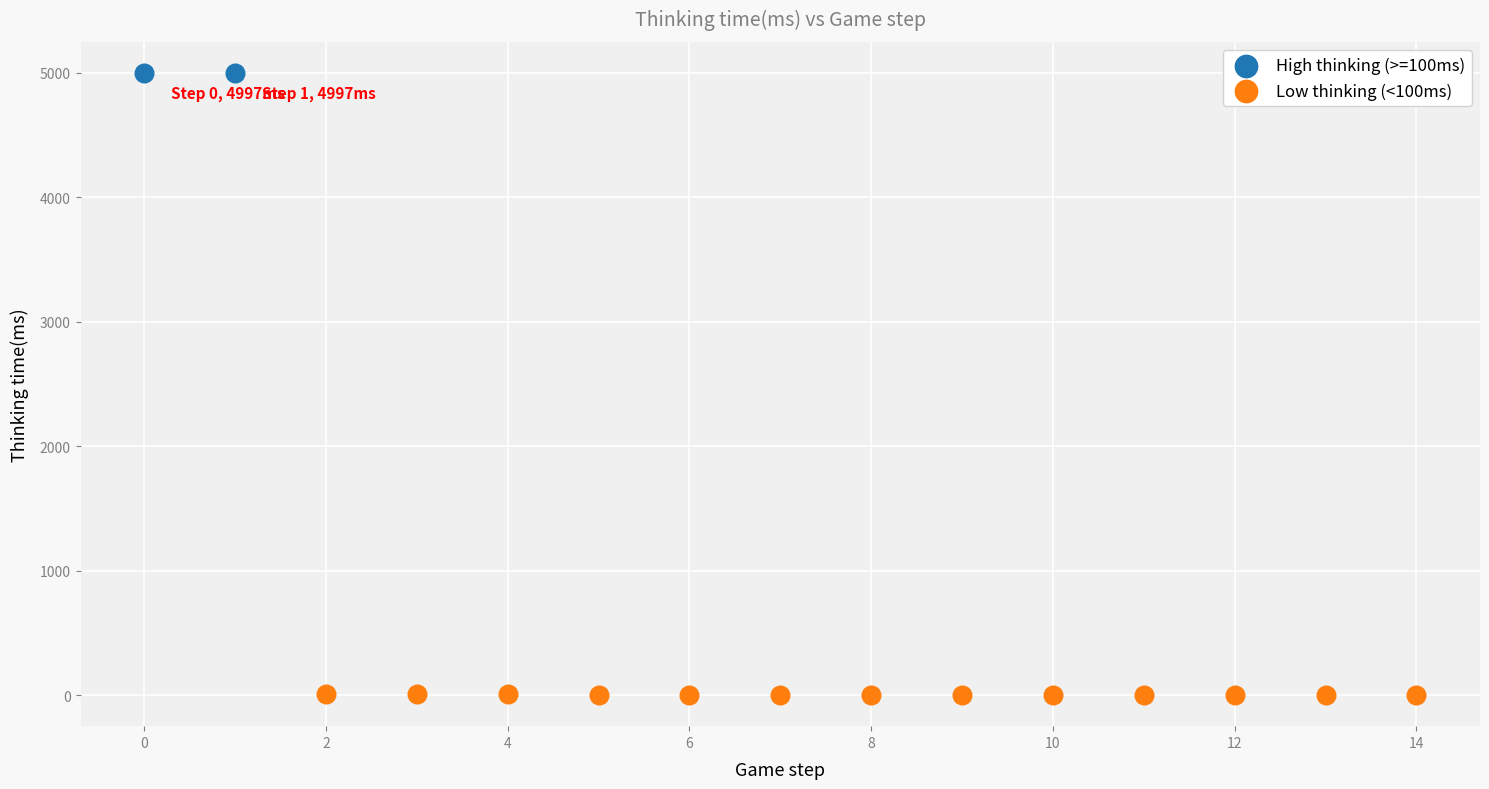

What are all the series names shown in the legend?

High thinking (>=100ms), Low thinking (<100ms)